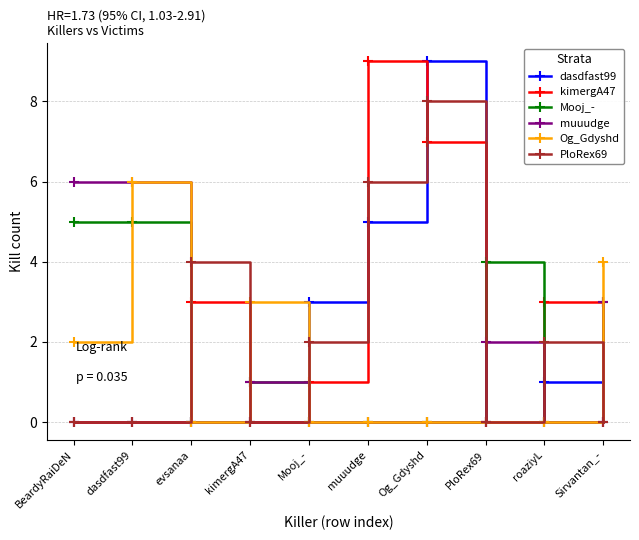

True or false: Og_Gdyshd and Mooj_- cross at least once.

True